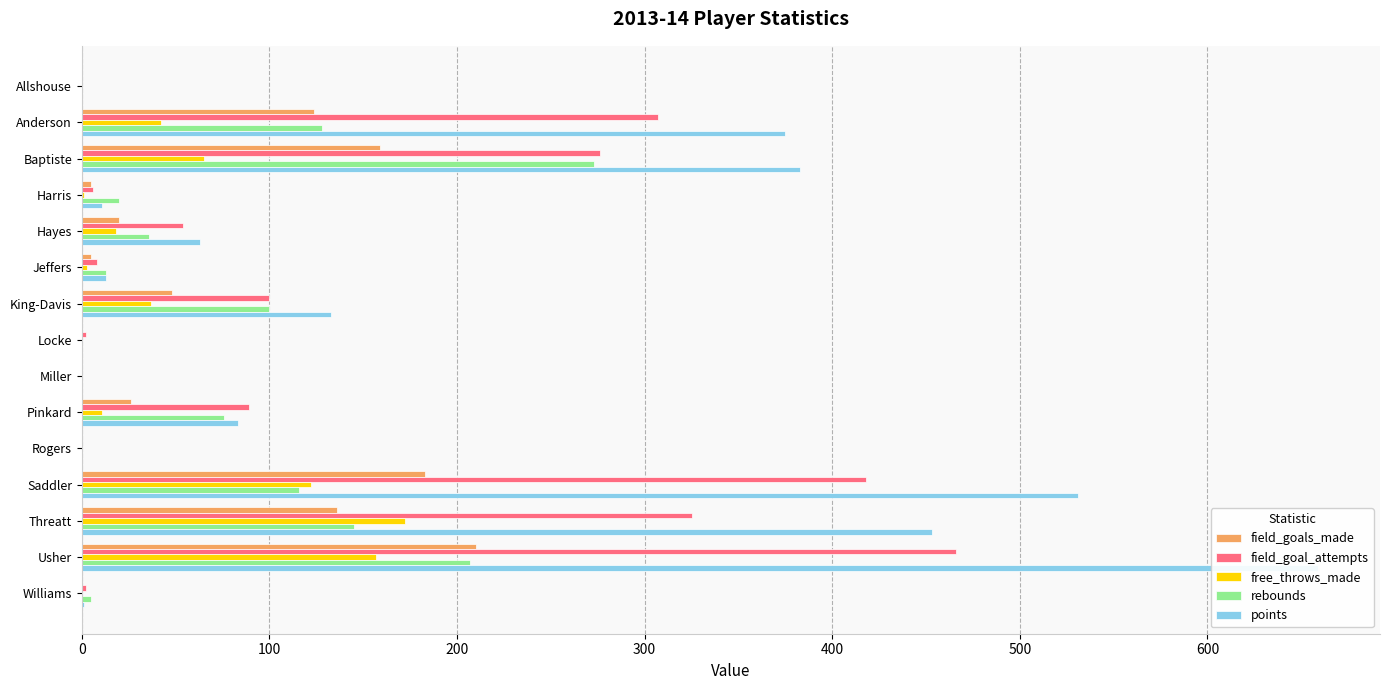

What is the difference between the second highest and second lowest values in the field_goal_attempts series?

418